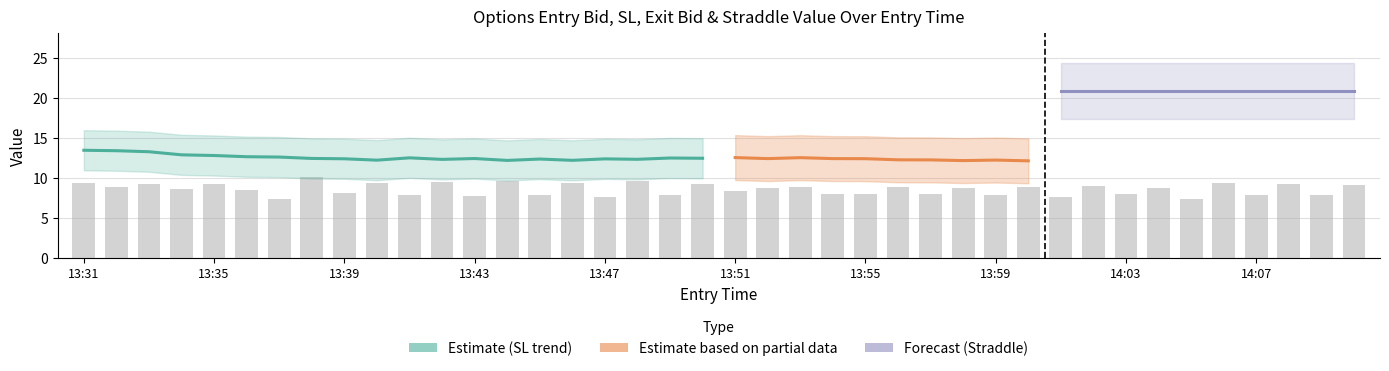

How many data points does each series have?

40